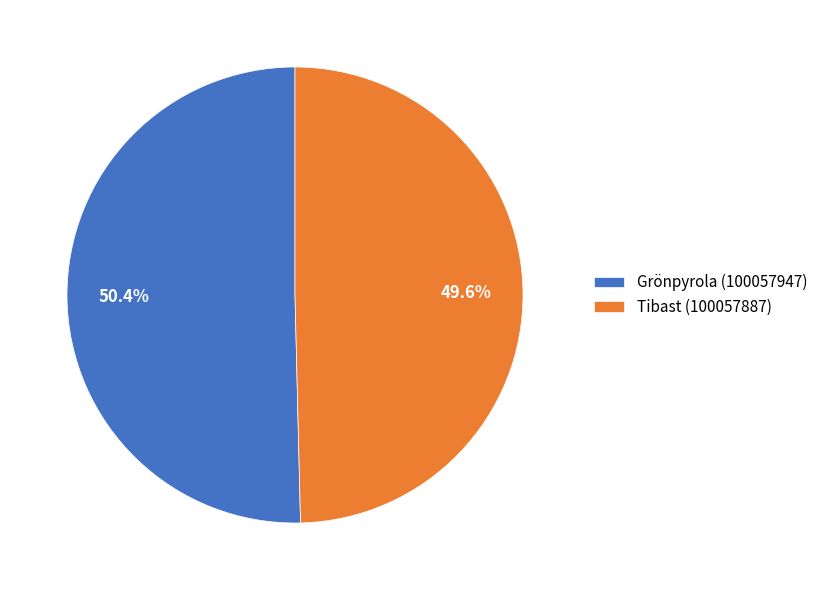

Is it true that Tibast (100057887) is 50% of the pie?

True